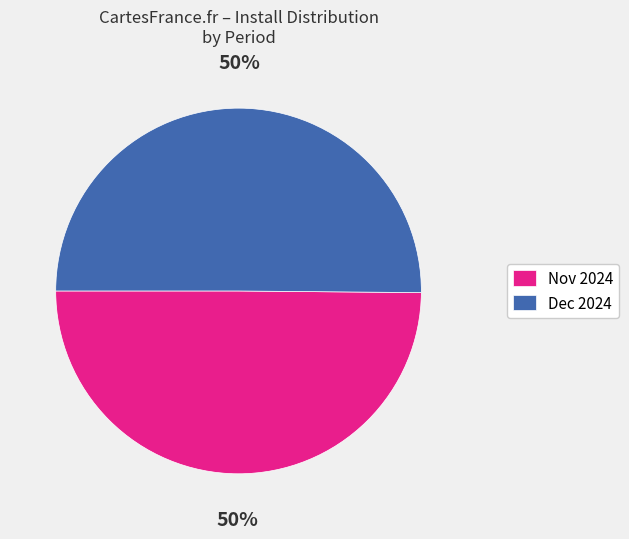

Do Dec 2024 and Nov 2024 together represent more than half of the pie?

Yes